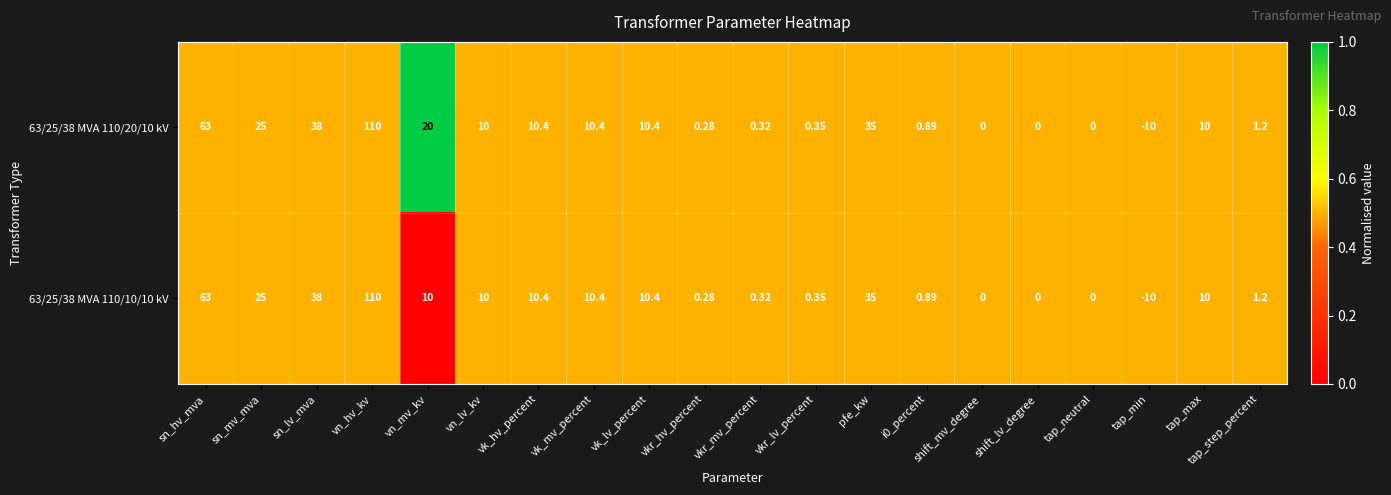

Where does the 63/25/38 MVA 110/10/10 kV series first go above 10?

sn_hv_mva